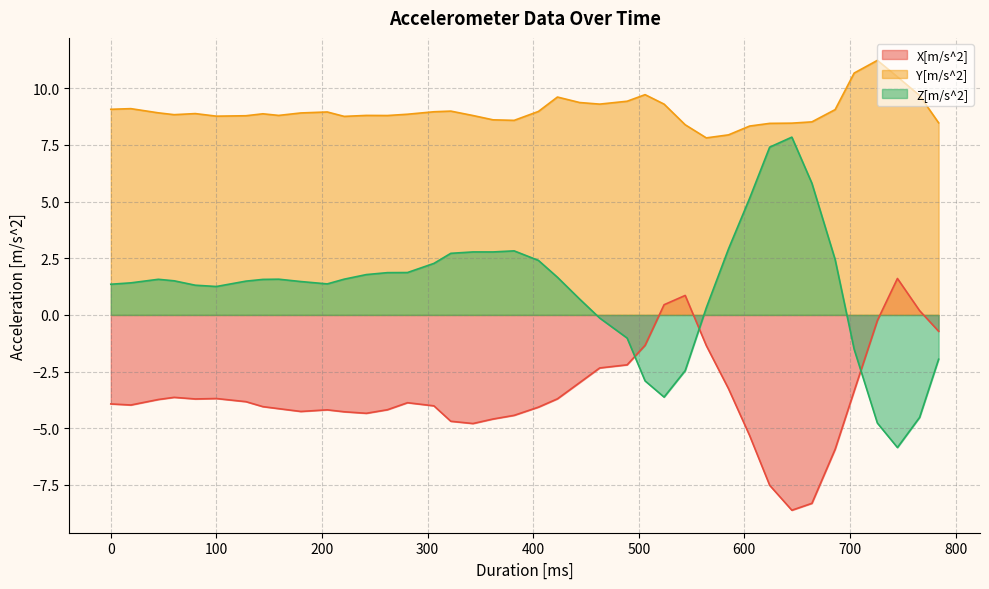

What is the value of the X[m/s^2] point at the 37th from the left?

-0.2